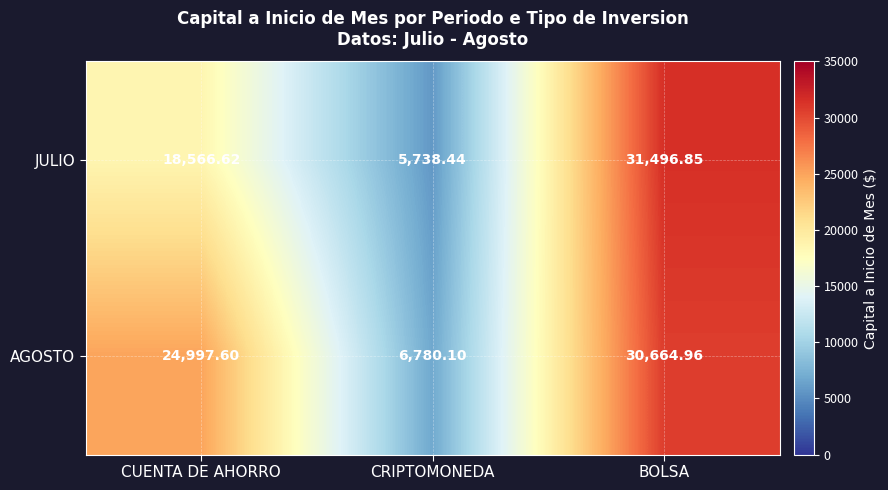

At which category does the chart reach its peak across all series?

BOLSA